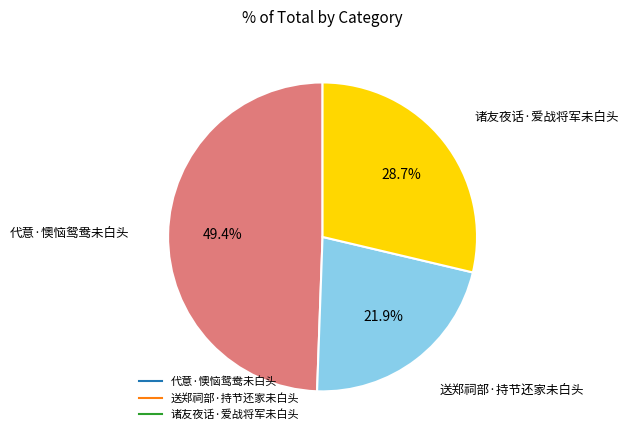

To the nearest percent, what percentage of the pie is 诸友夜话·爱战将军未白头?

29%